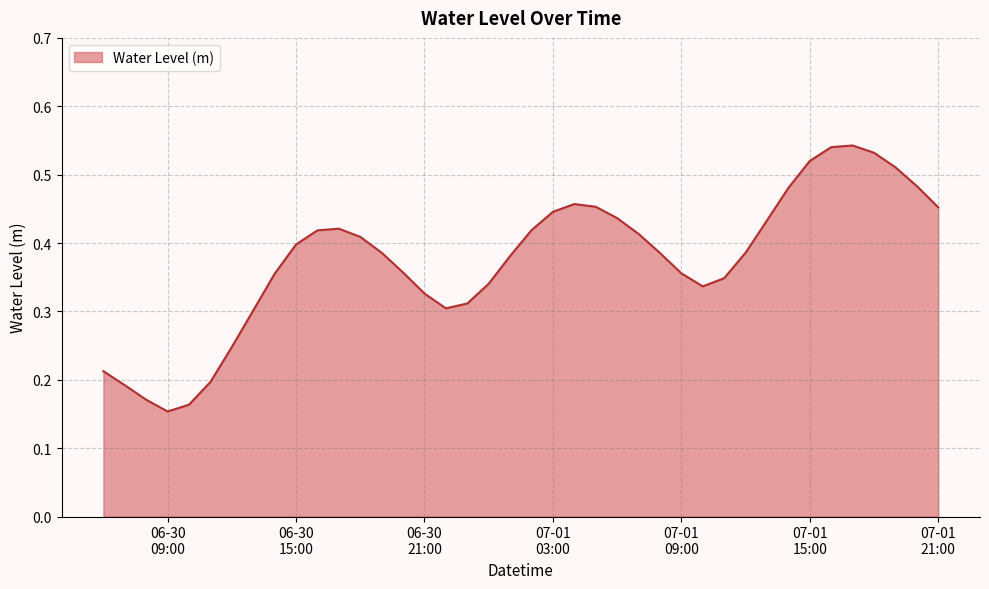

Which label corresponds to the largest value in the chart?

2025-07-01 17:00:00